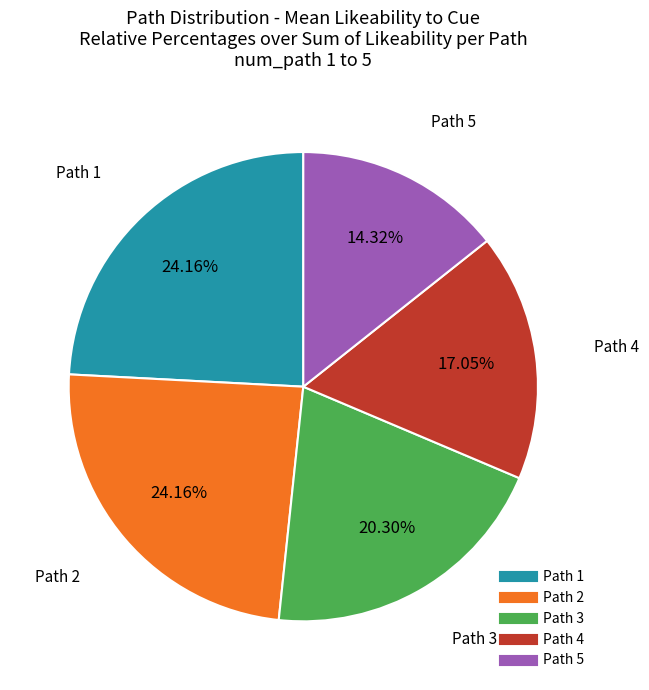

Does any single category account for the majority?

No